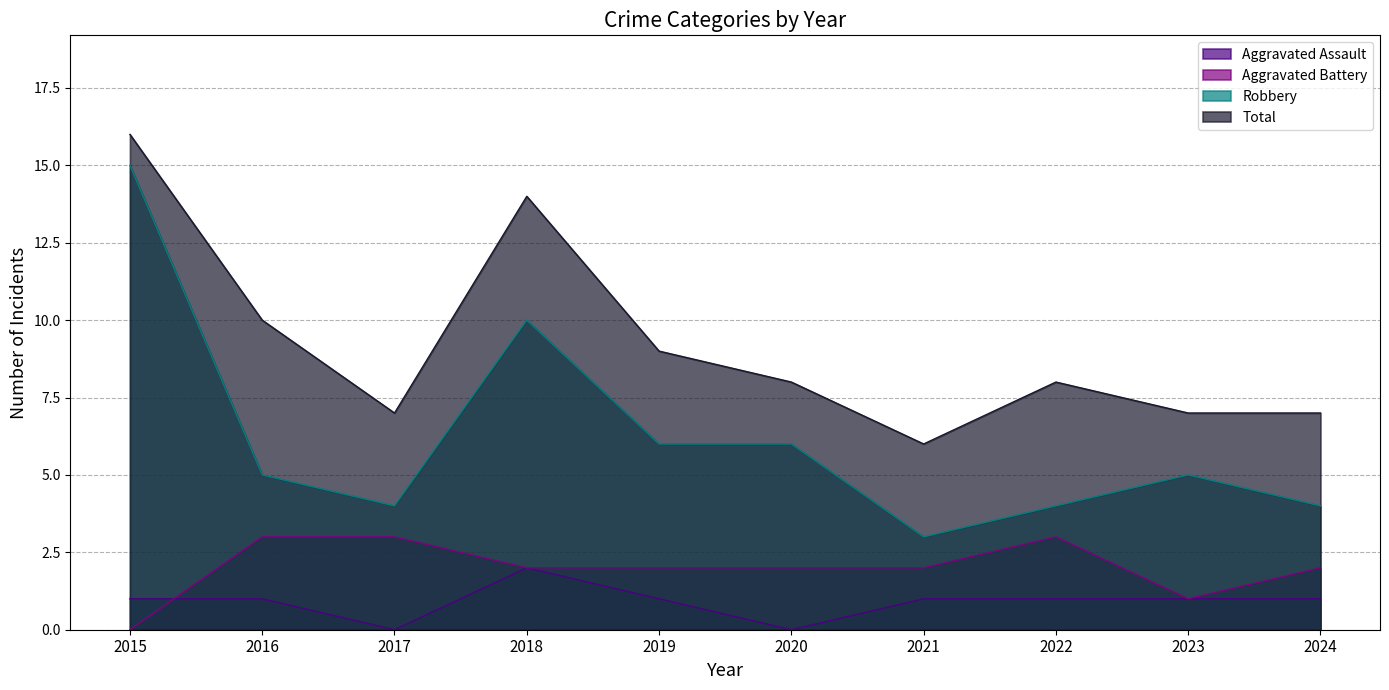

The Aggravated Assault series shows 0 at 2020. True or false?

True